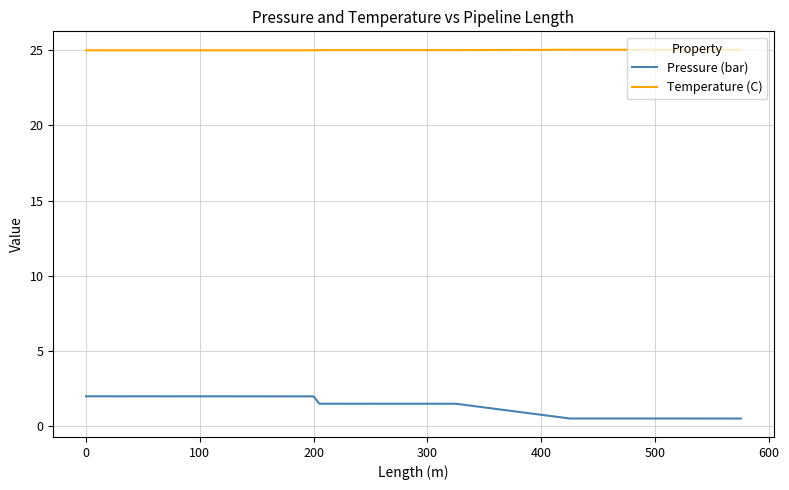

What is the sum of all Temperature (C) values?

750.5